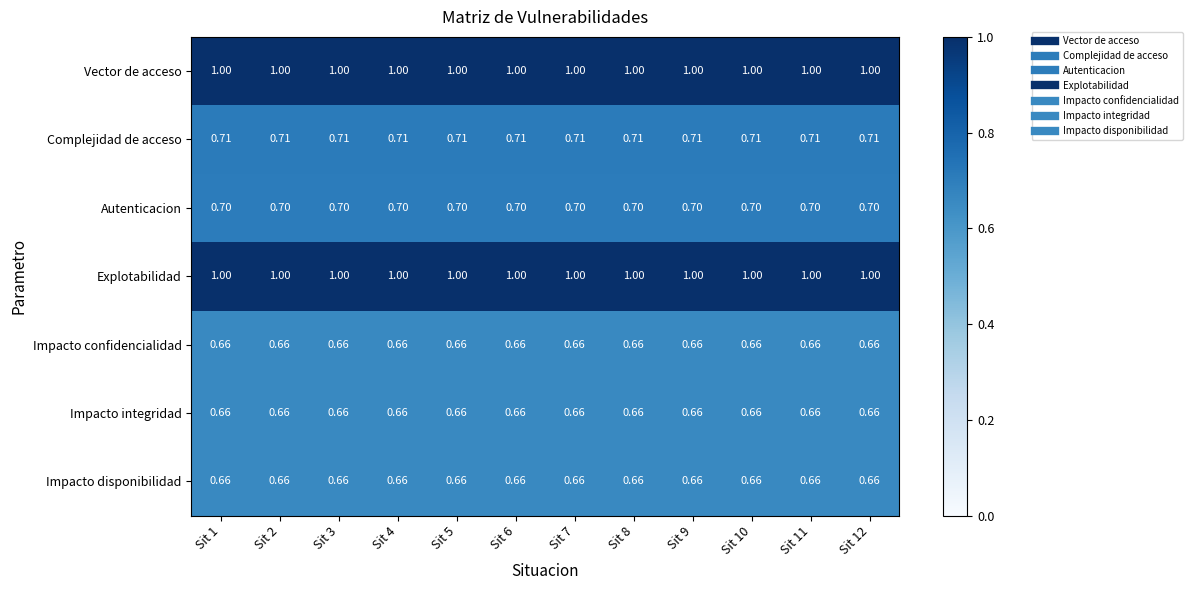

Is the value of Vector de acceso at Sit 8 greater than the value of Complejidad de acceso at Sit 12?

Yes